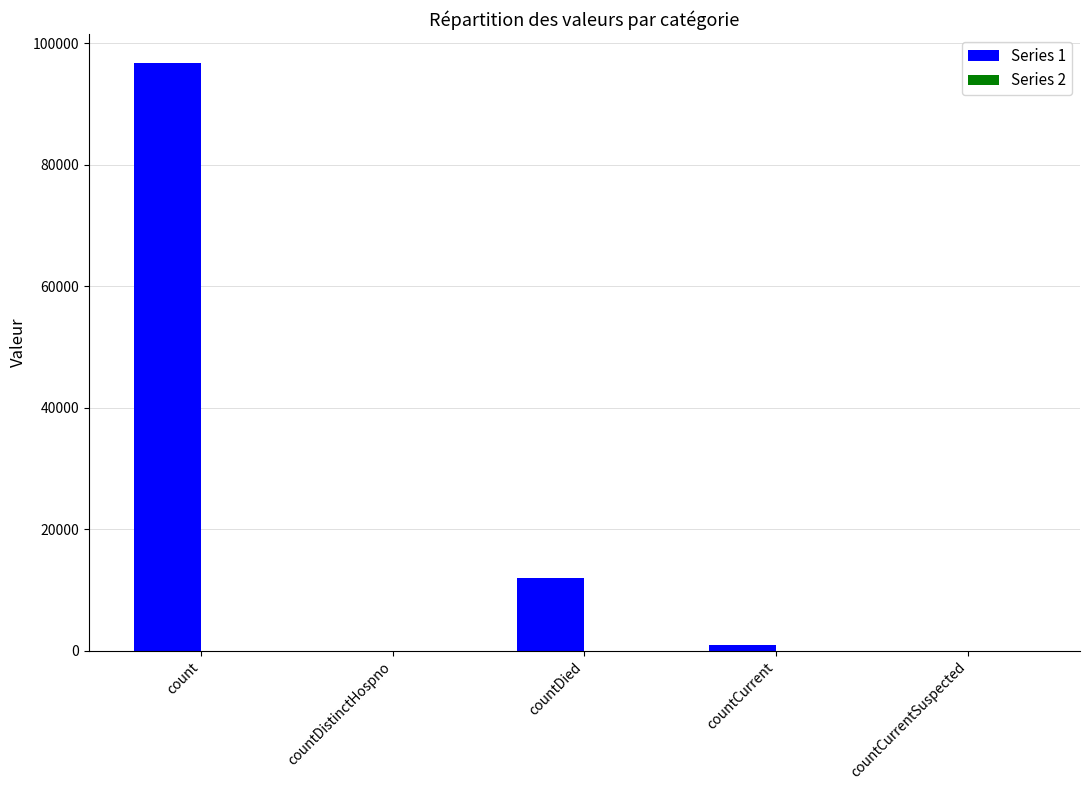

The chart shows a value of -67688 at countDistinctHospno. True or false?

False